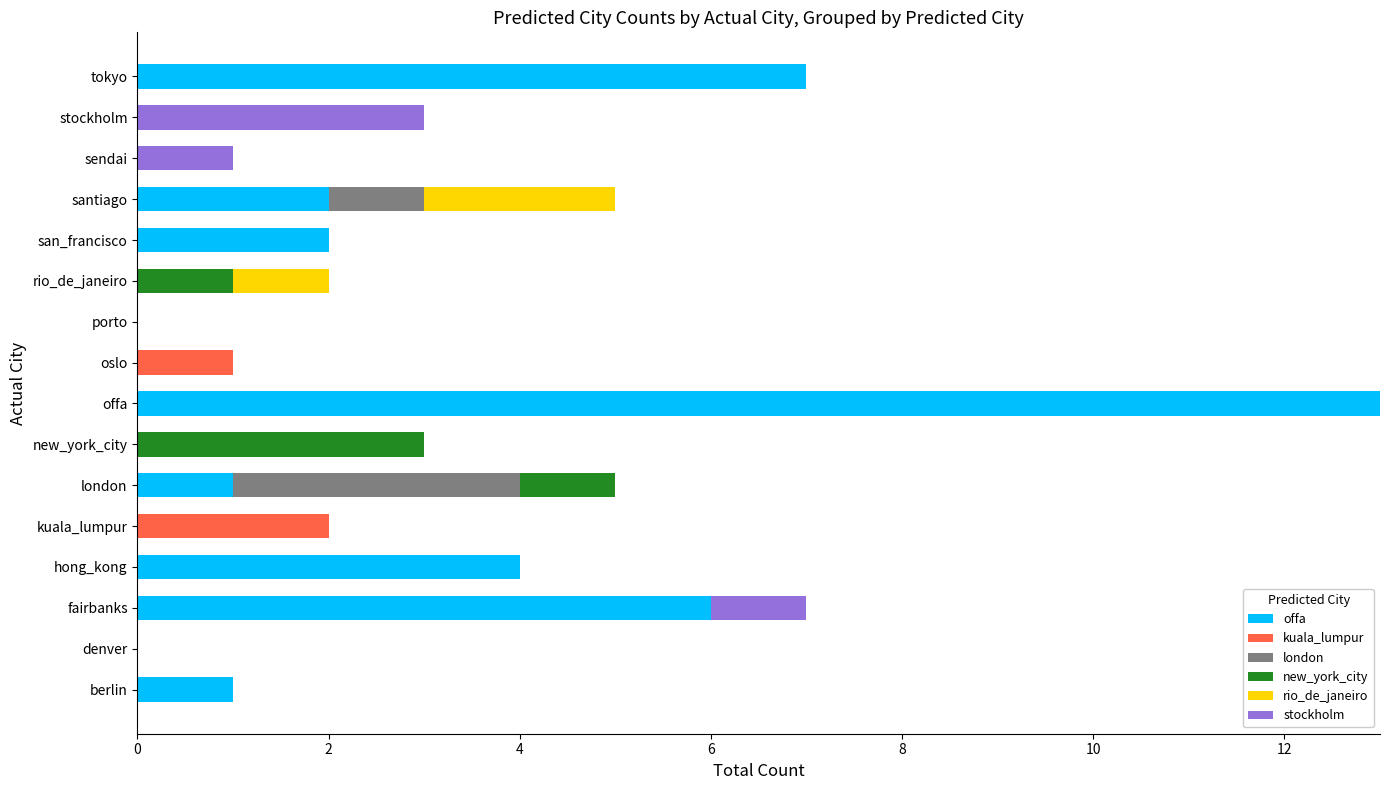

Is it true that offa equals -5 at denver?

False